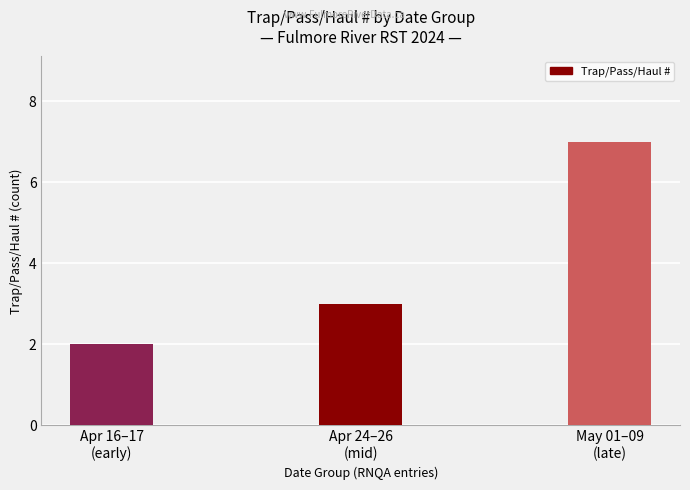

What is the label of the 2nd bar from the right?

Apr 24–26
(mid)